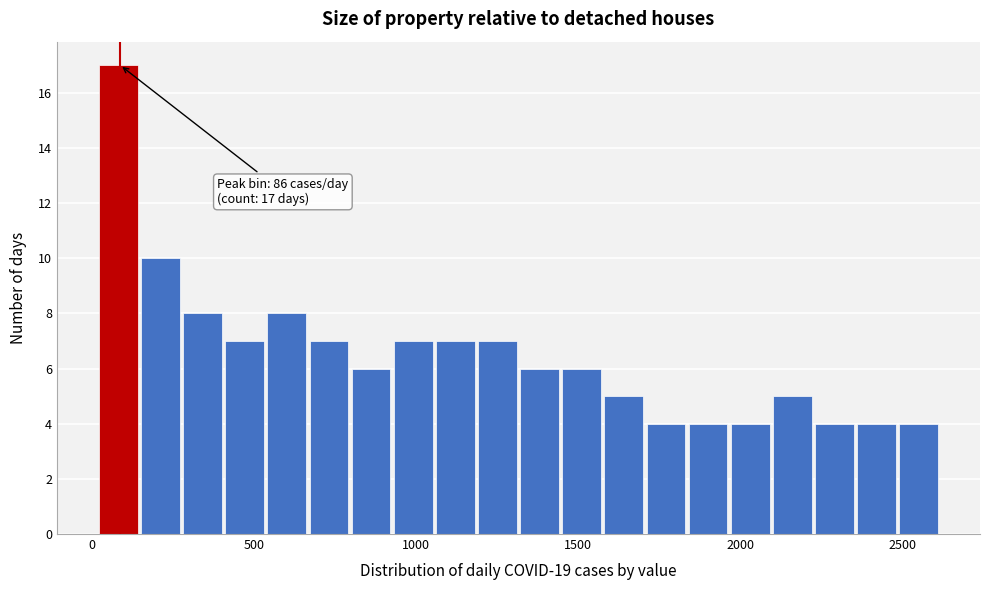

Around what value on the x-axis is the tallest bar? Give the approximate position of its centre, as read against the axis.

100